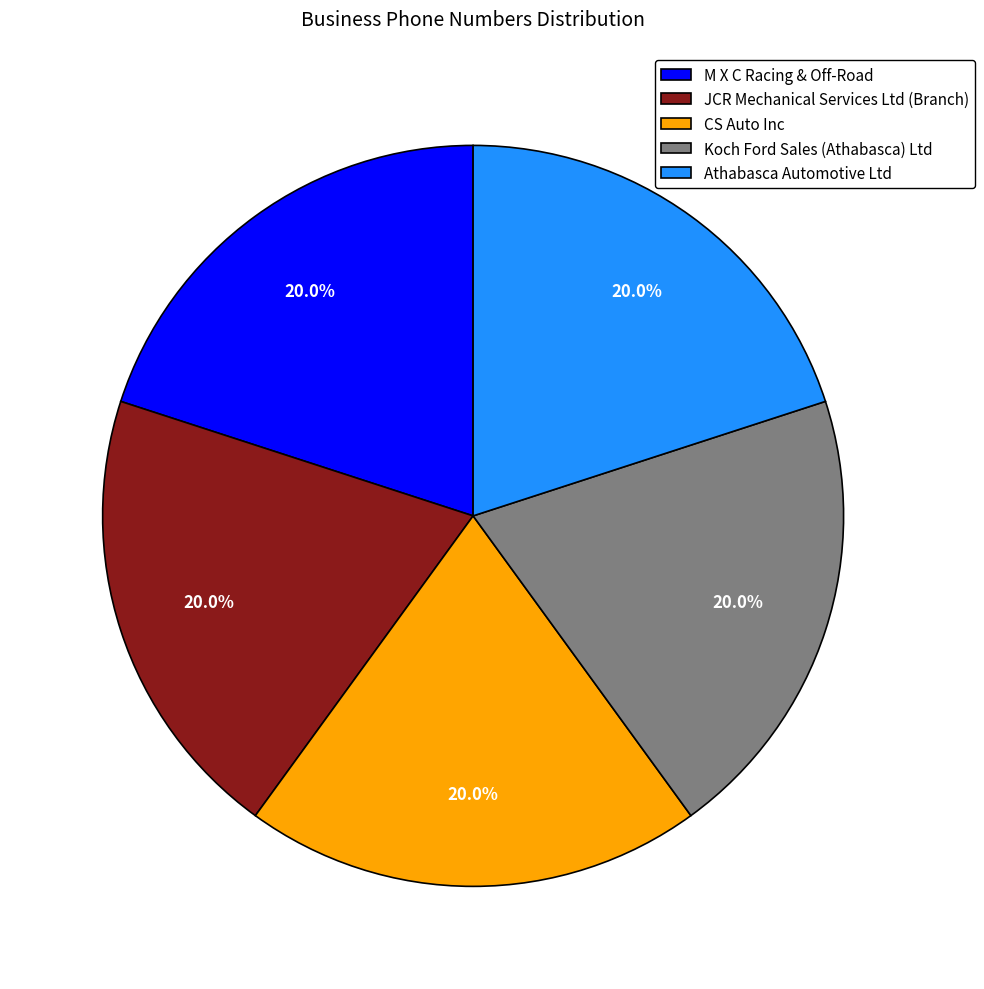

What is the ratio of the value at M X C Racing & Off-Road to the value at Koch Ford Sales (Athabasca) Ltd?

1.0